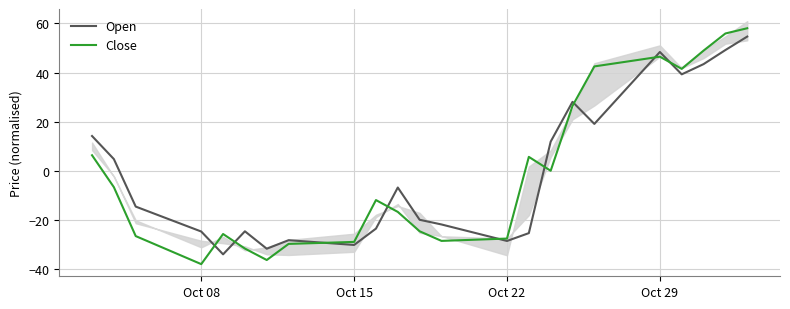

The value of Open at Oct 22 is -28.5. True or false?

True